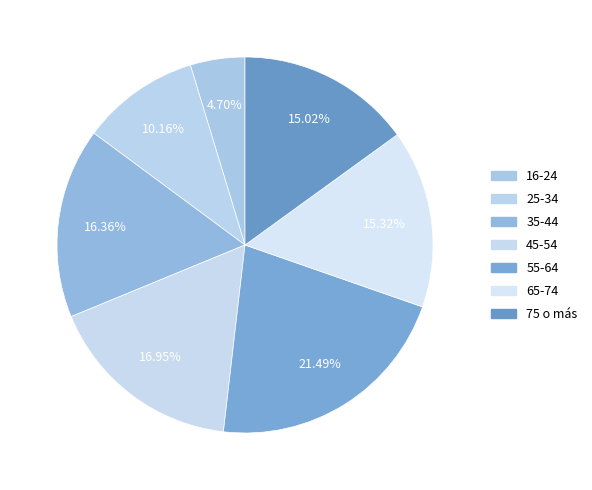

Between 45-54 and 16-24, which is larger?

45-54